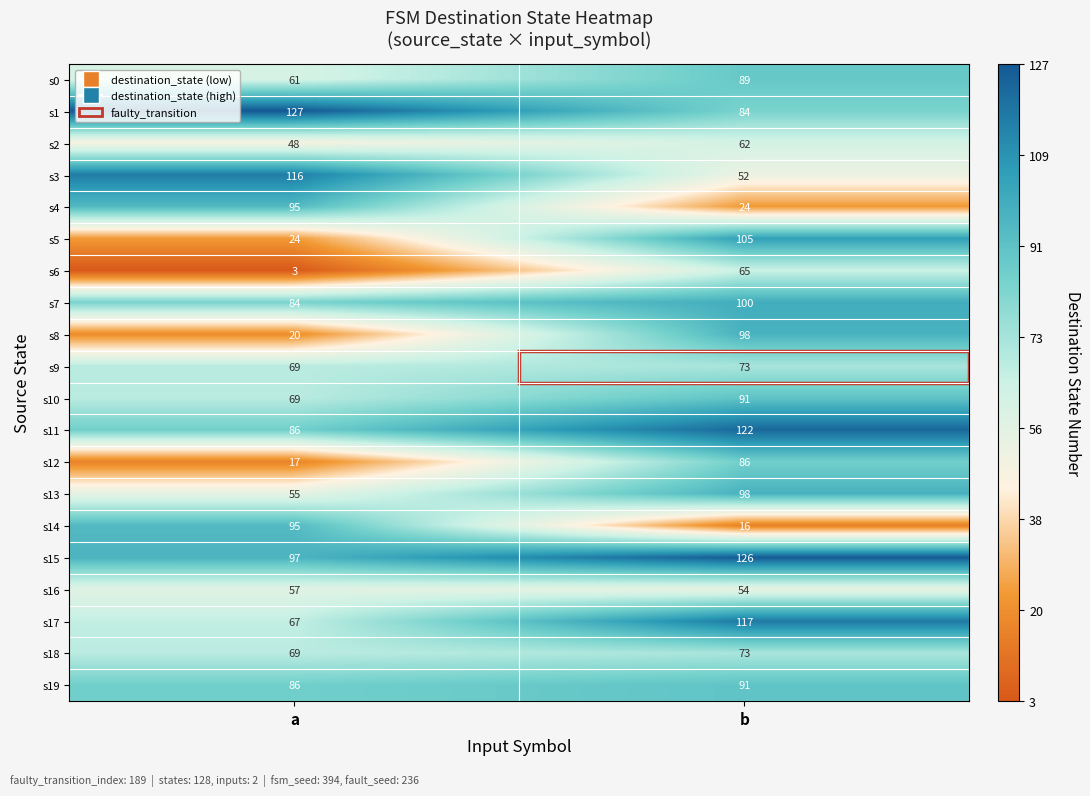

List the labels in order of s18 value, smallest first.

a, b